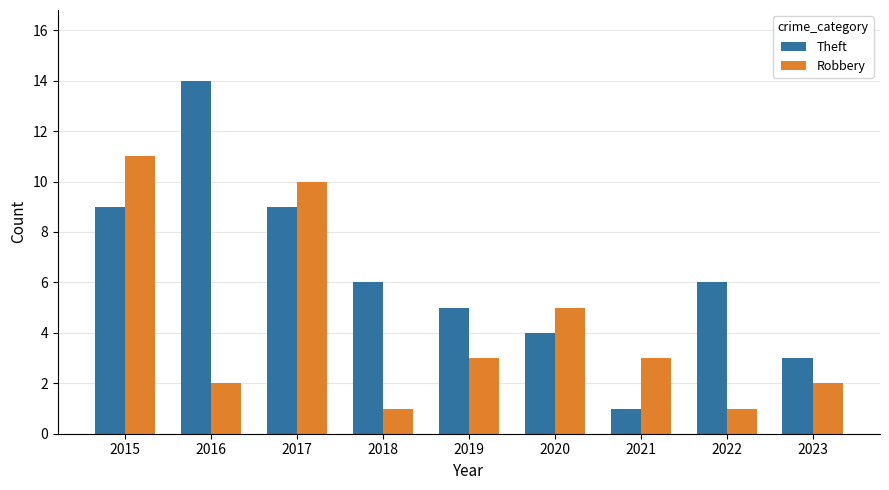

Which series has the largest range (max minus min)?

Theft